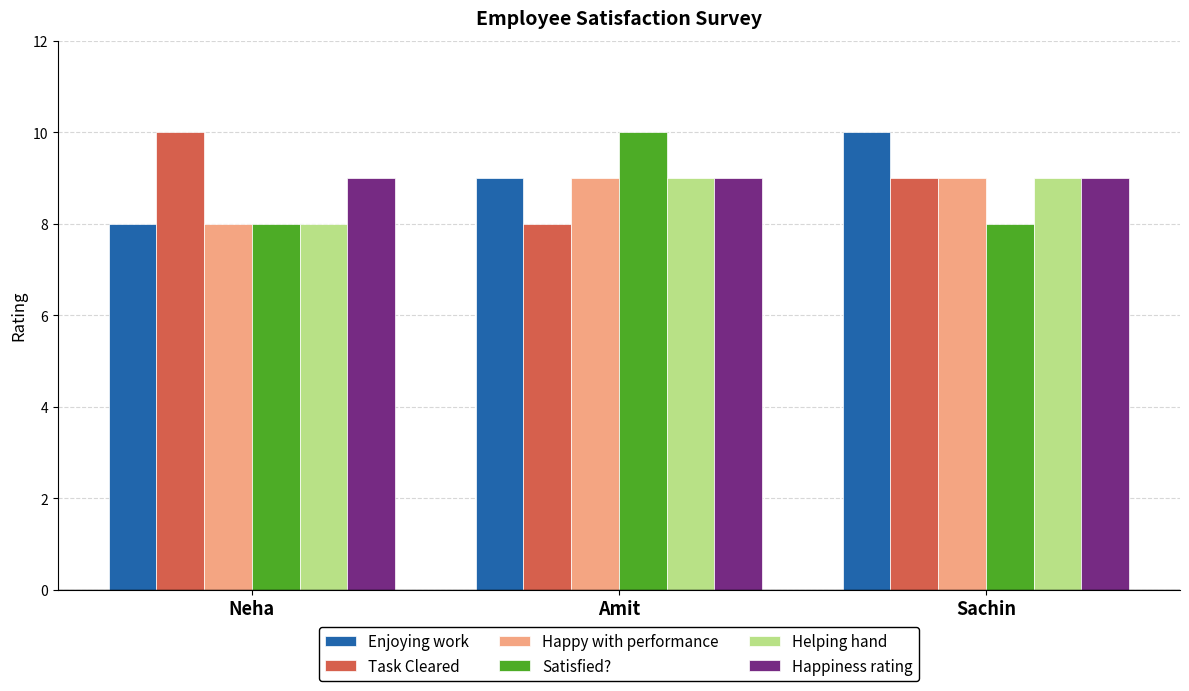

How many groups of bars are there?

3